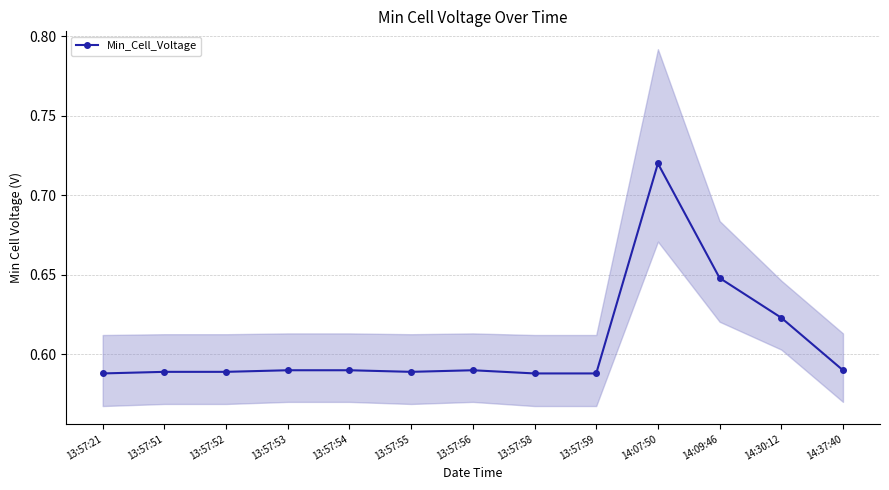

Which label corresponds to the largest value in the chart?

14:07:50